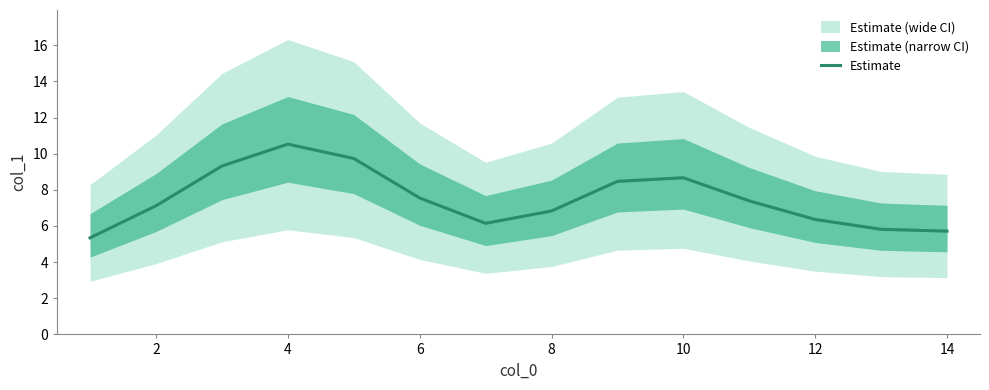

What is the minimum value for Estimate?

5.3